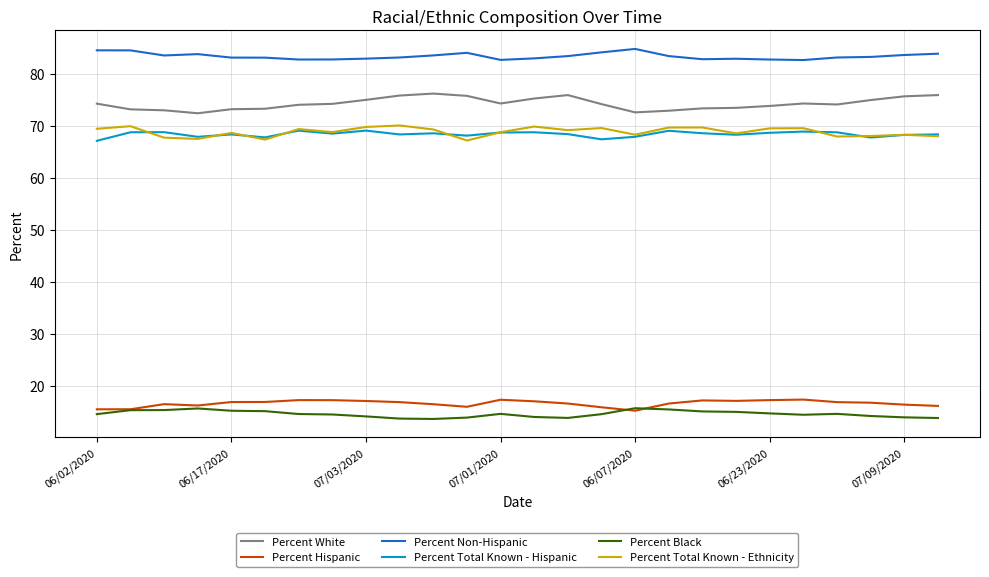

Which series has the largest total across all categories?

Percent Non-Hispanic